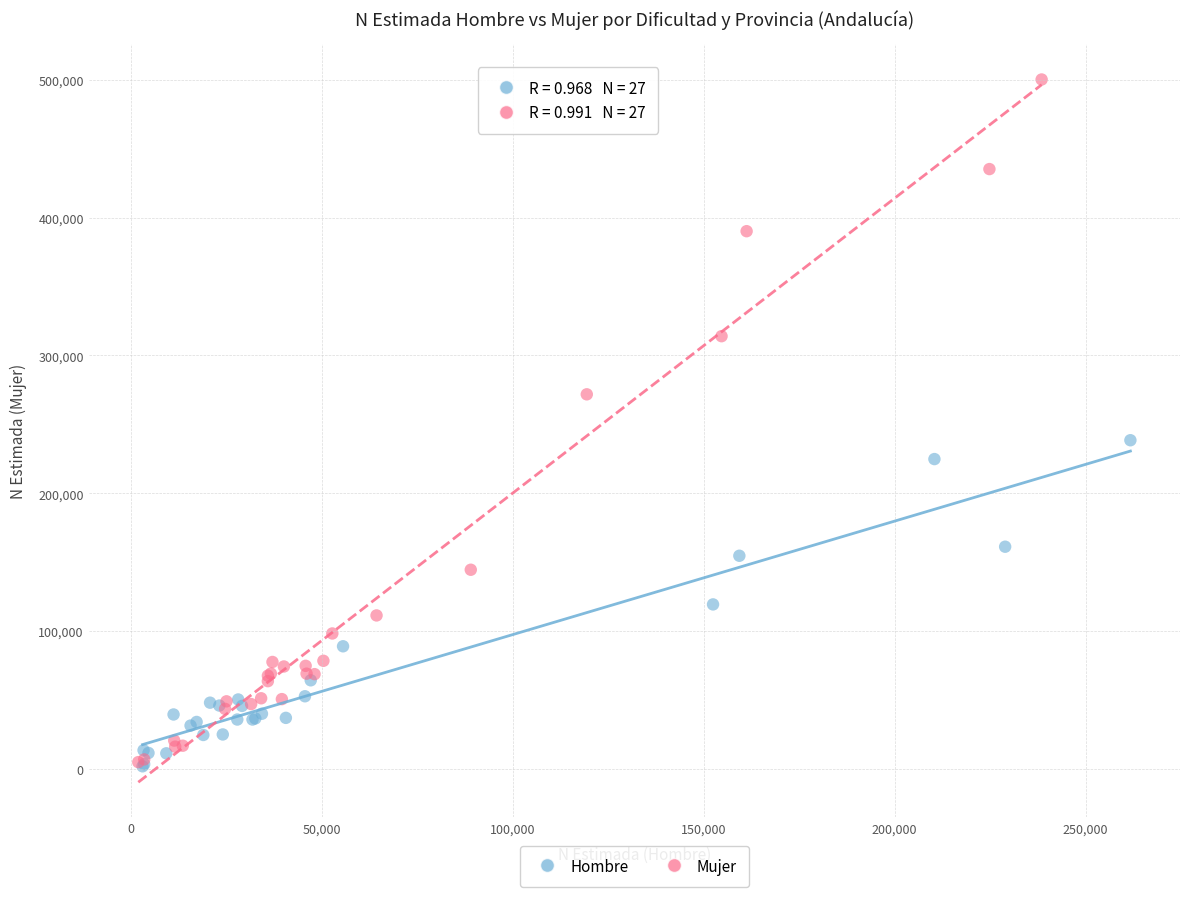

Which series contains the highest Y value?

Mujer